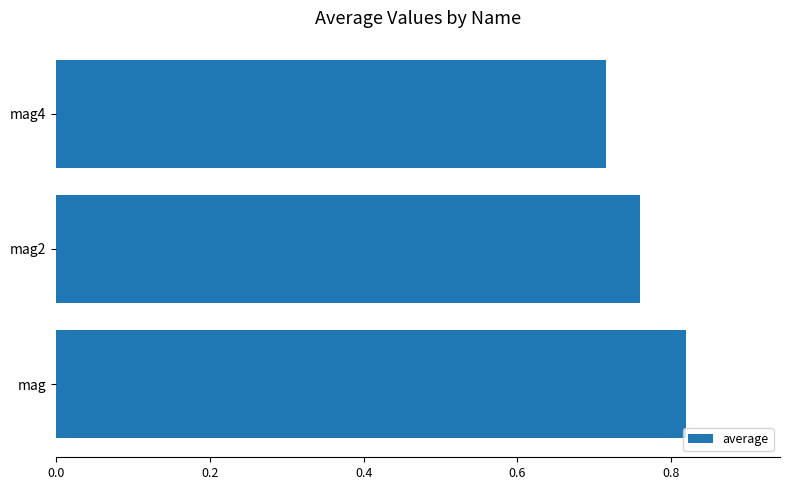

What is the difference between the maximum and minimum values?

0.1